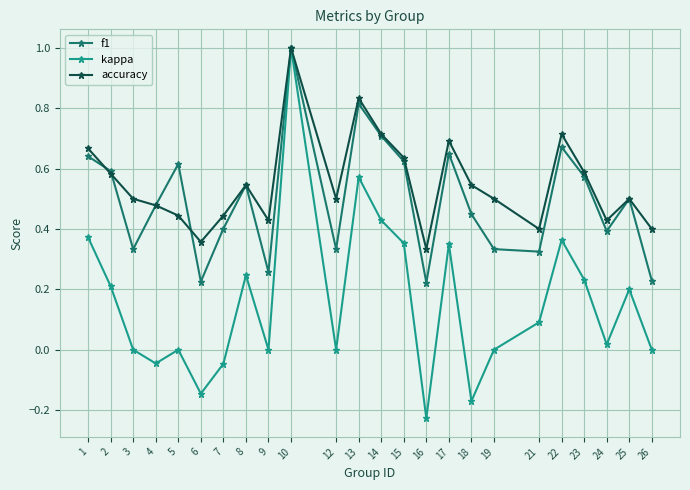

Does the chart have visible grid lines?

Yes